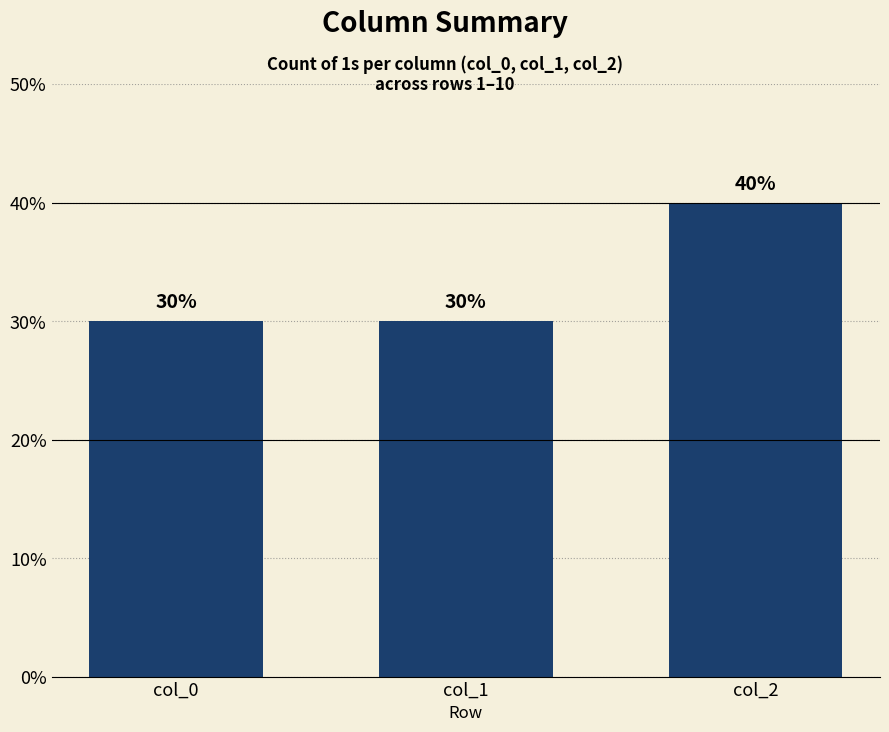

What is the value of the 1st bar from the left?

30